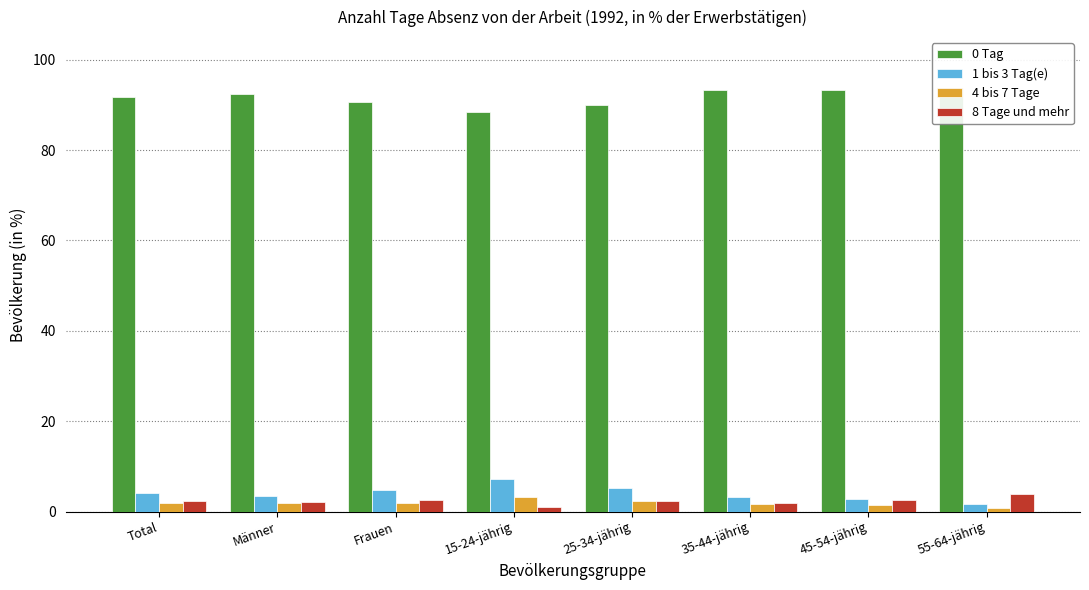

At how many categories does at least one series exceed 43?

8